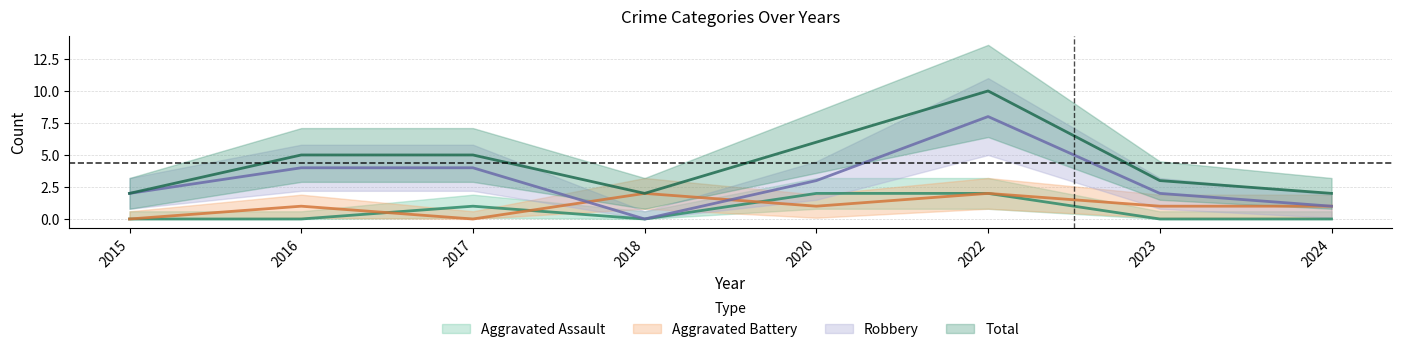

Reading right to left, extract all data points from this chart.

Aggravated Assault: 0	0	2	2	0	1	0	0
Aggravated Battery: 1	1	2	1	2	0	1	0
Robbery: 1	2	8	3	0	4	4	2
Total: 2	3	10	6	2	5	5	2